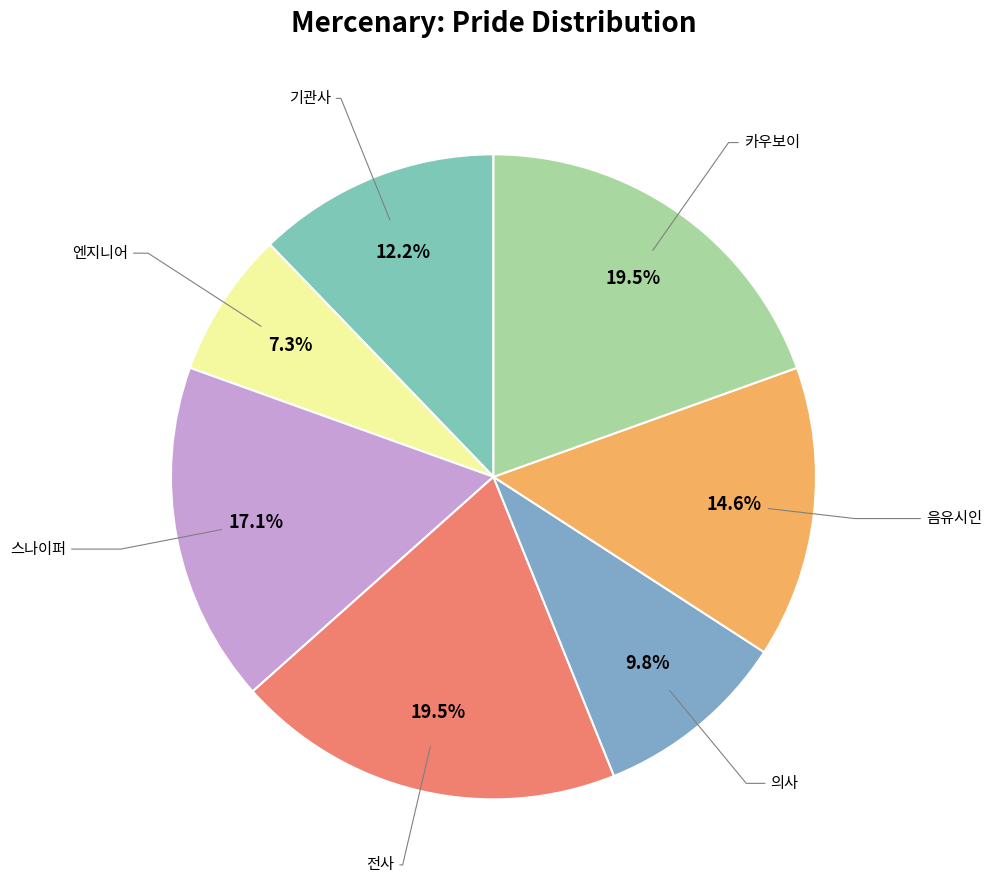

How many slices are in this pie chart?

7